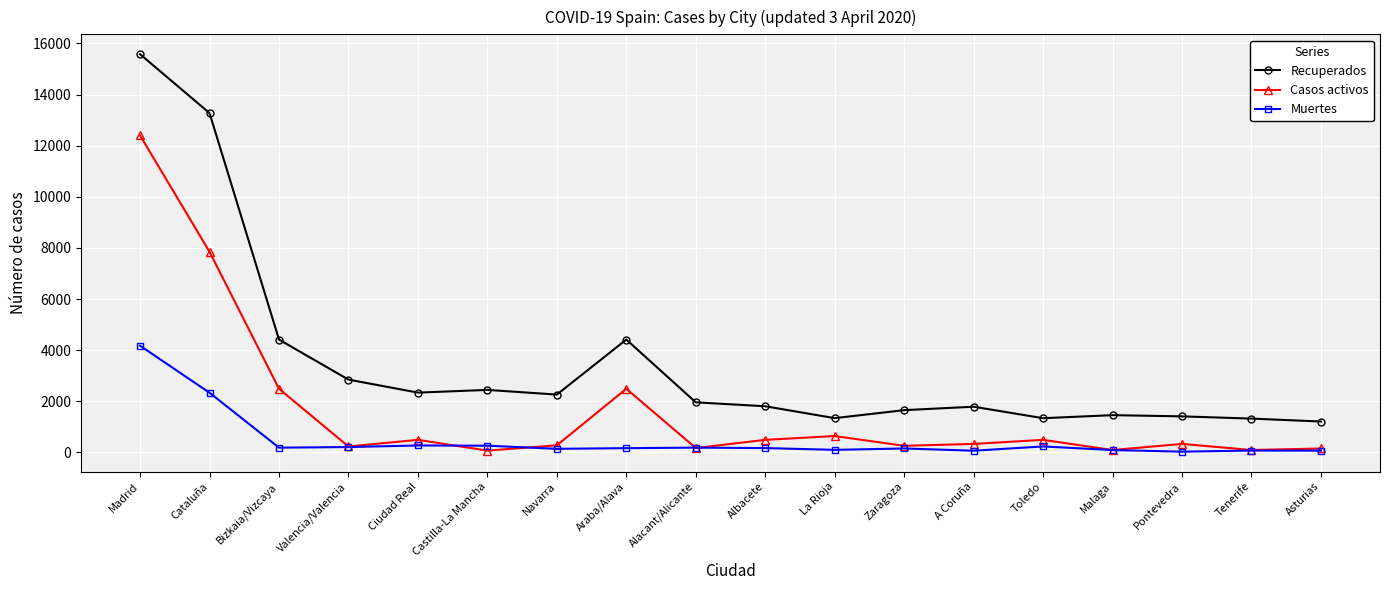

True or false: Recuperados and Muertes intersect in this chart.

False